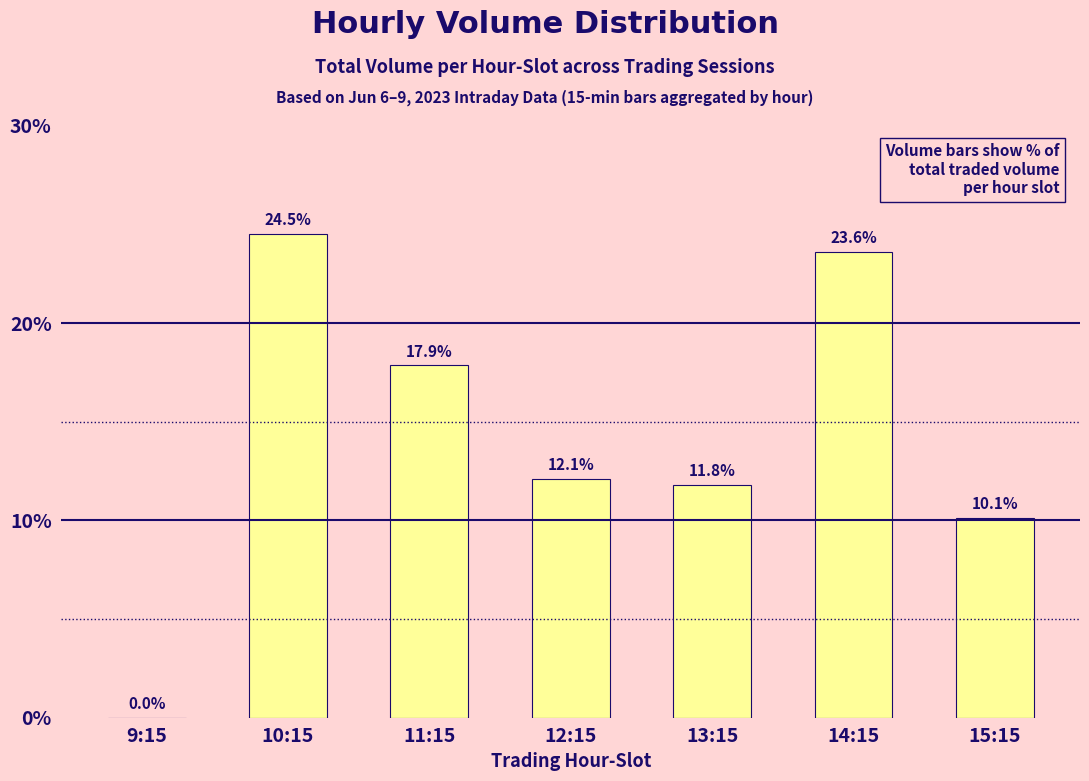

Approximately how many times larger is the value at 11:15 compared to 14:15?

0.8